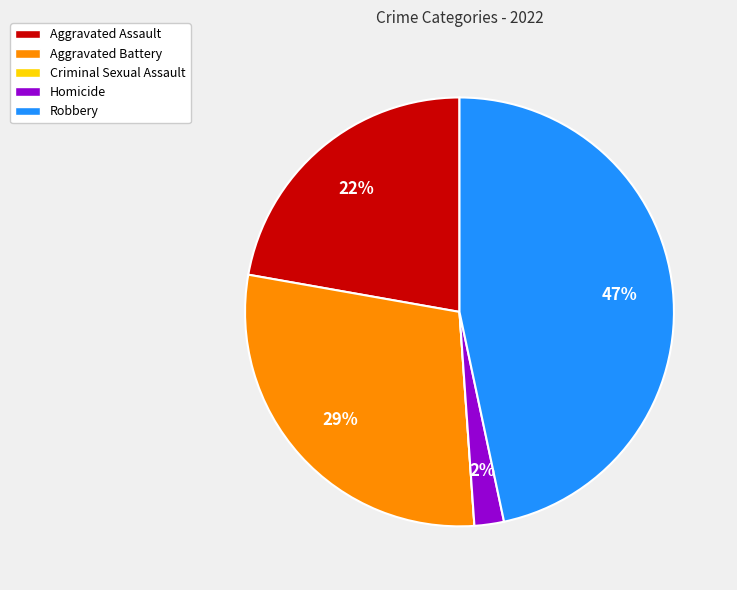

To the nearest percent, what is the difference between the largest and smallest slice percentages?

47%